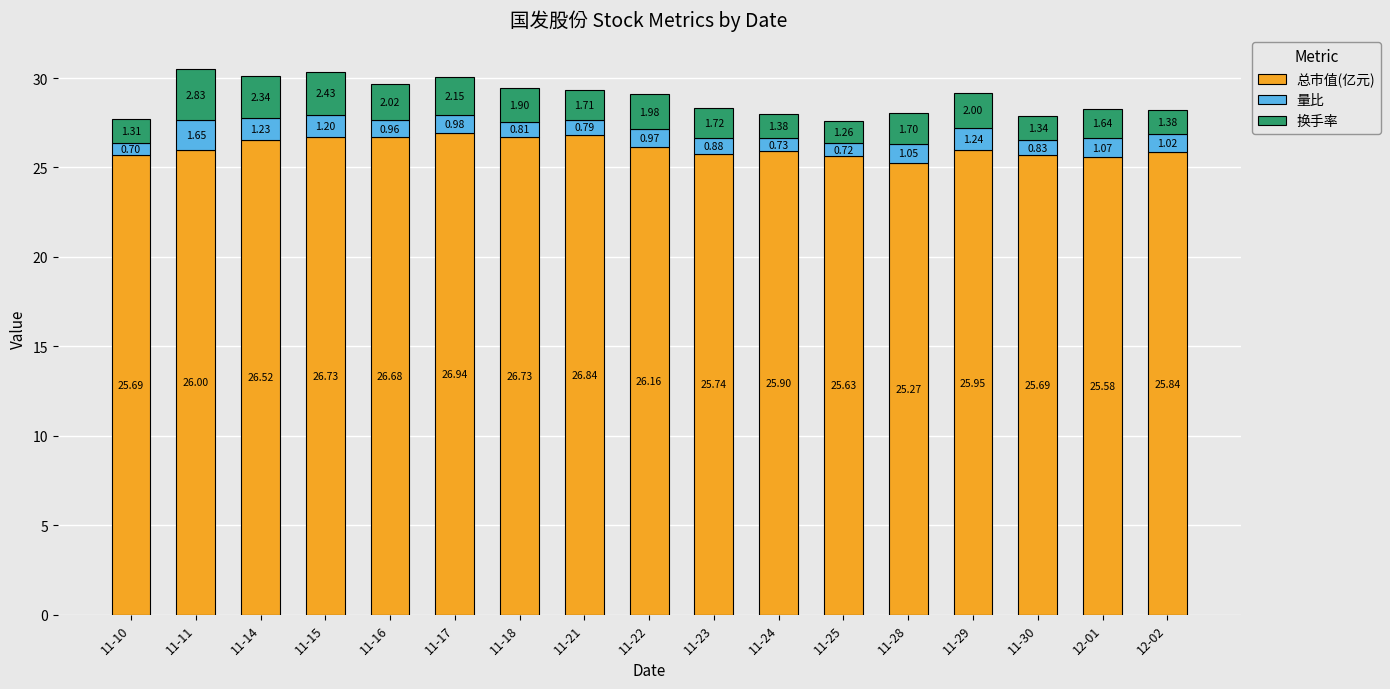

At which category is the sum across all series the highest?

11-11